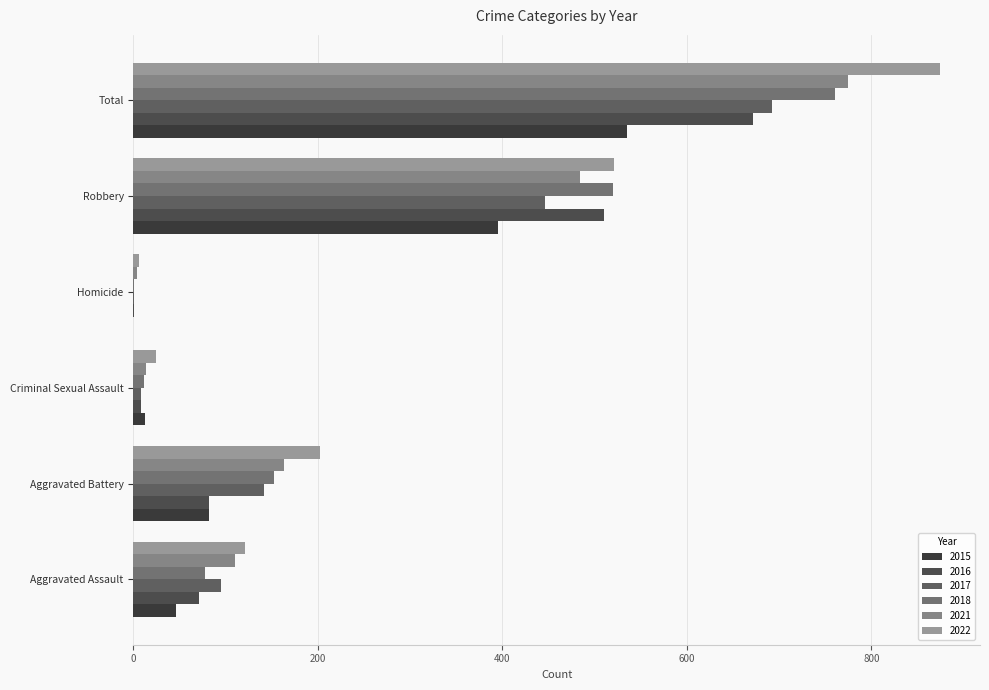

How many positive values does the 2015 series have?

5